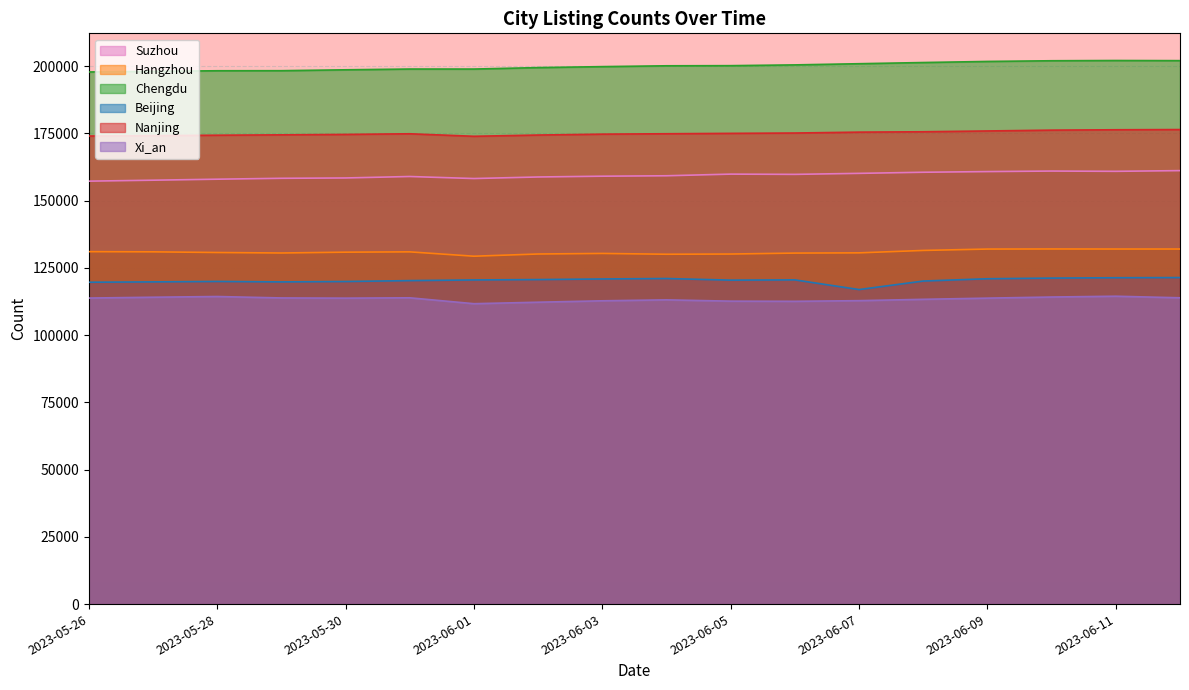

How many interior local valleys does the Xi_an series have?

3